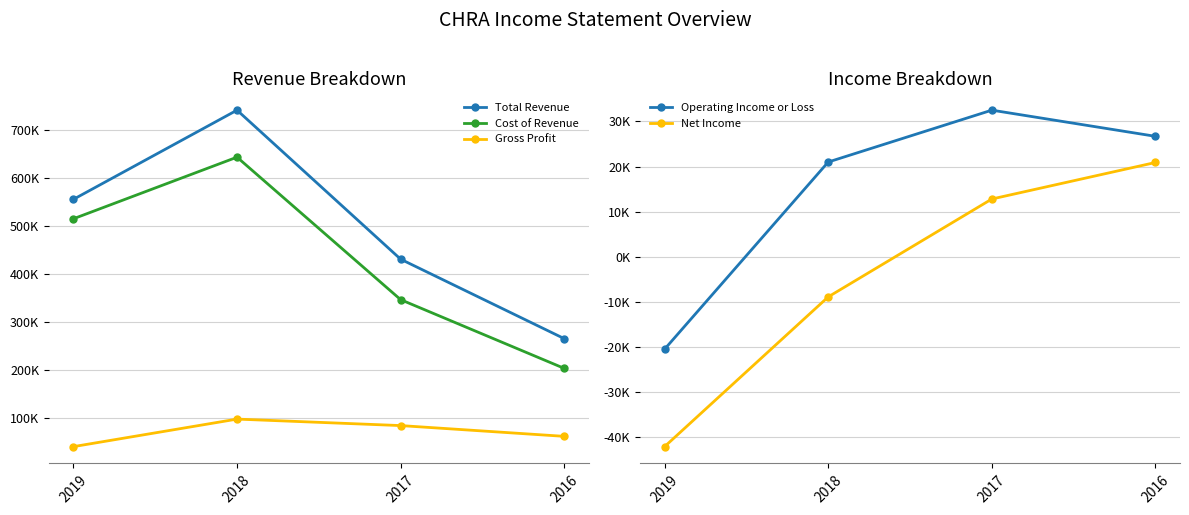

What is the value of the Net Income point at the 3rd from the left?

12800